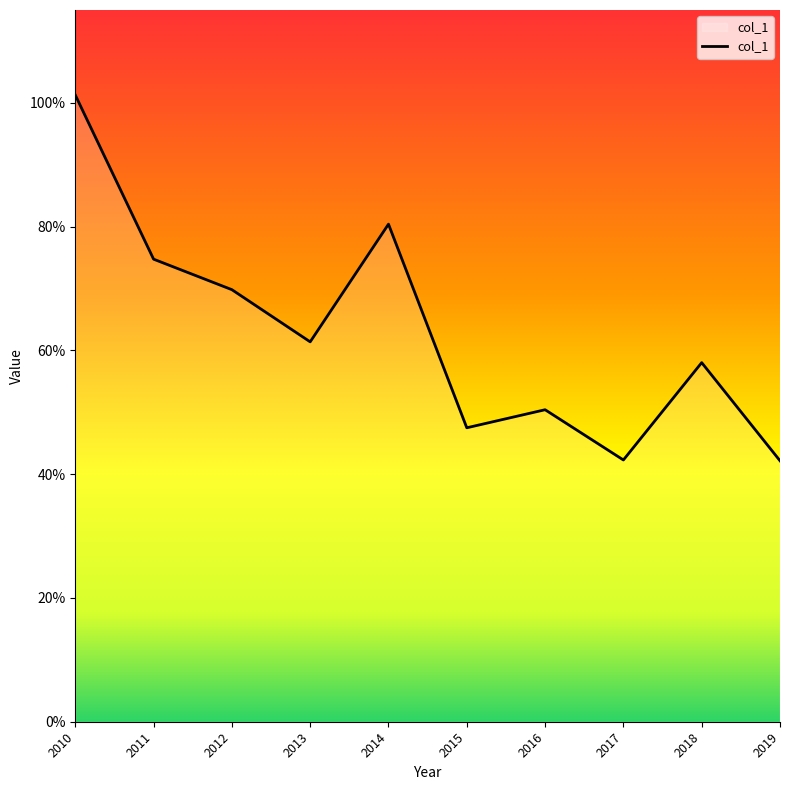

What is the value of the 4th point from the left?

0.6